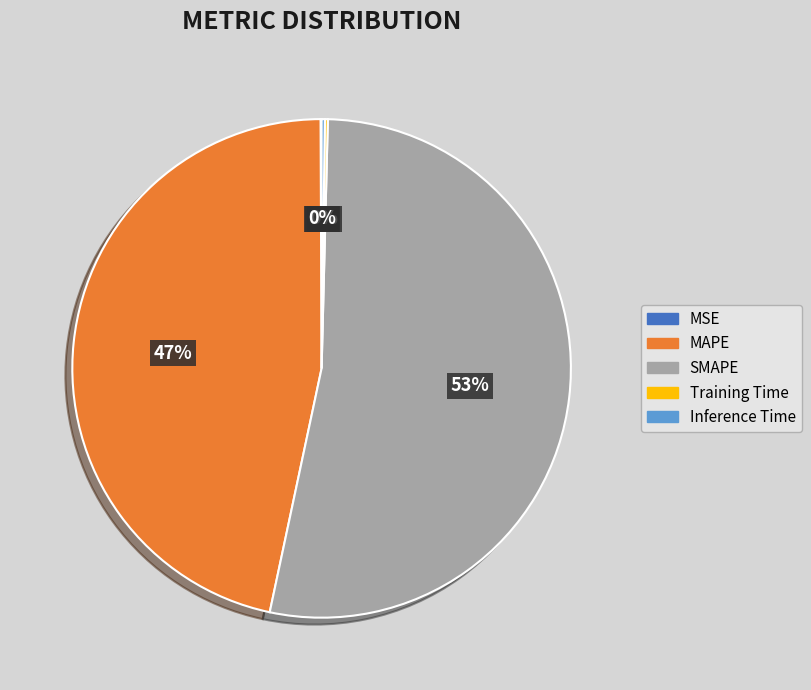

To the nearest percent, what portion does SMAPE represent?

53%